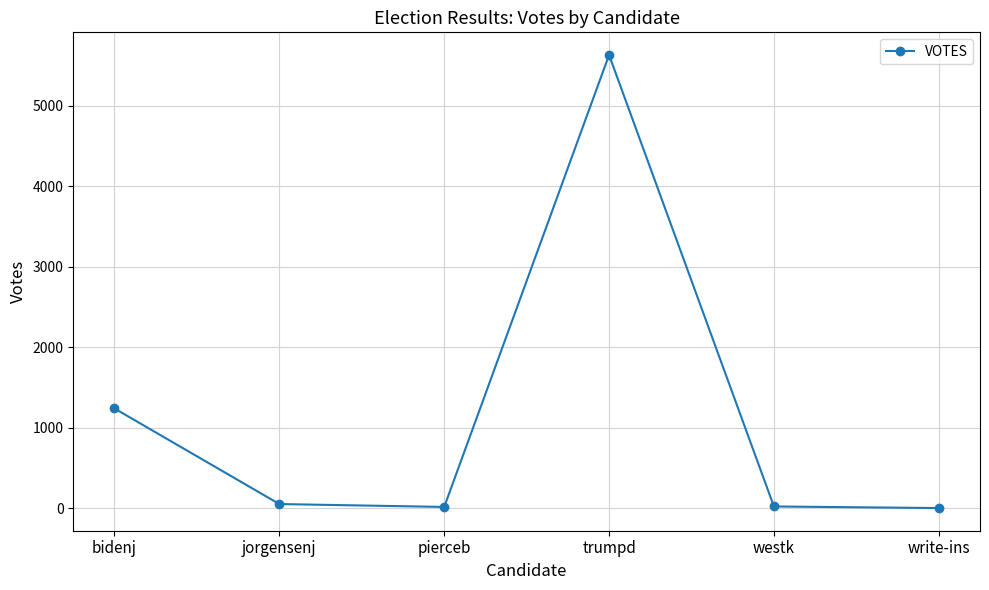

What is the difference between the maximum and minimum values?

5633